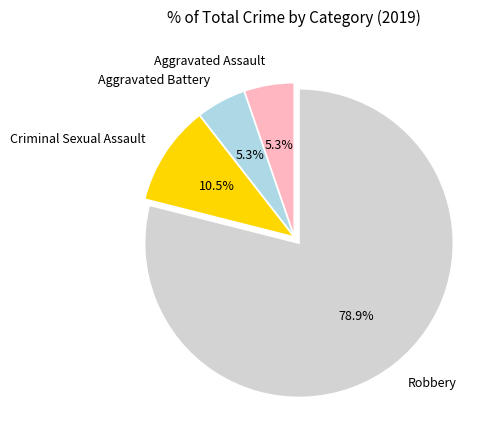

Does Aggravated Battery account for over 50% of the chart?

No